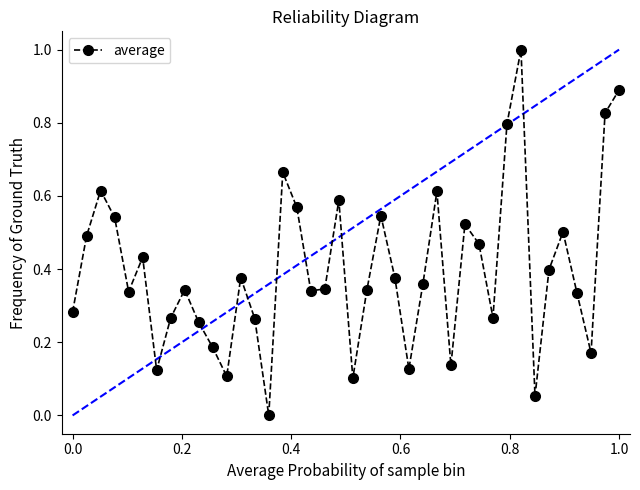

What is the maximum value shown in the chart?

1.0